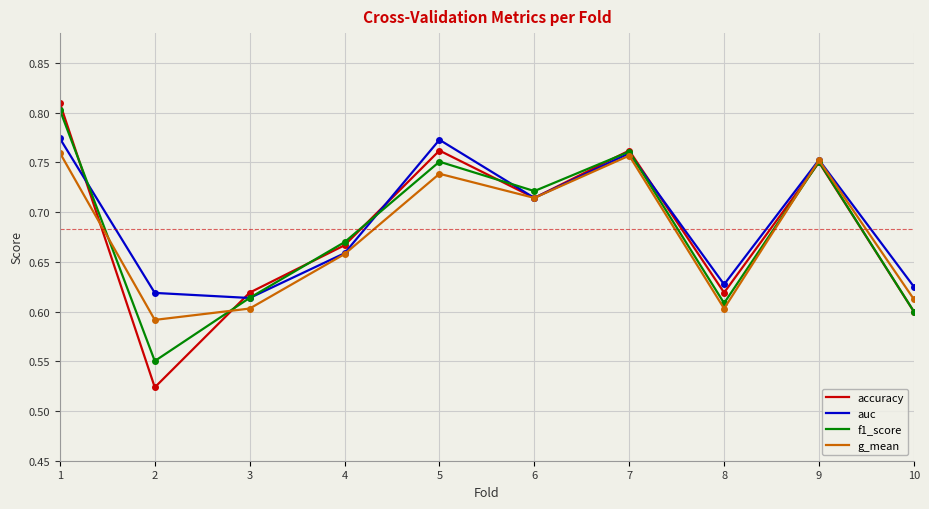

Which series has the widest spread of values?

accuracy